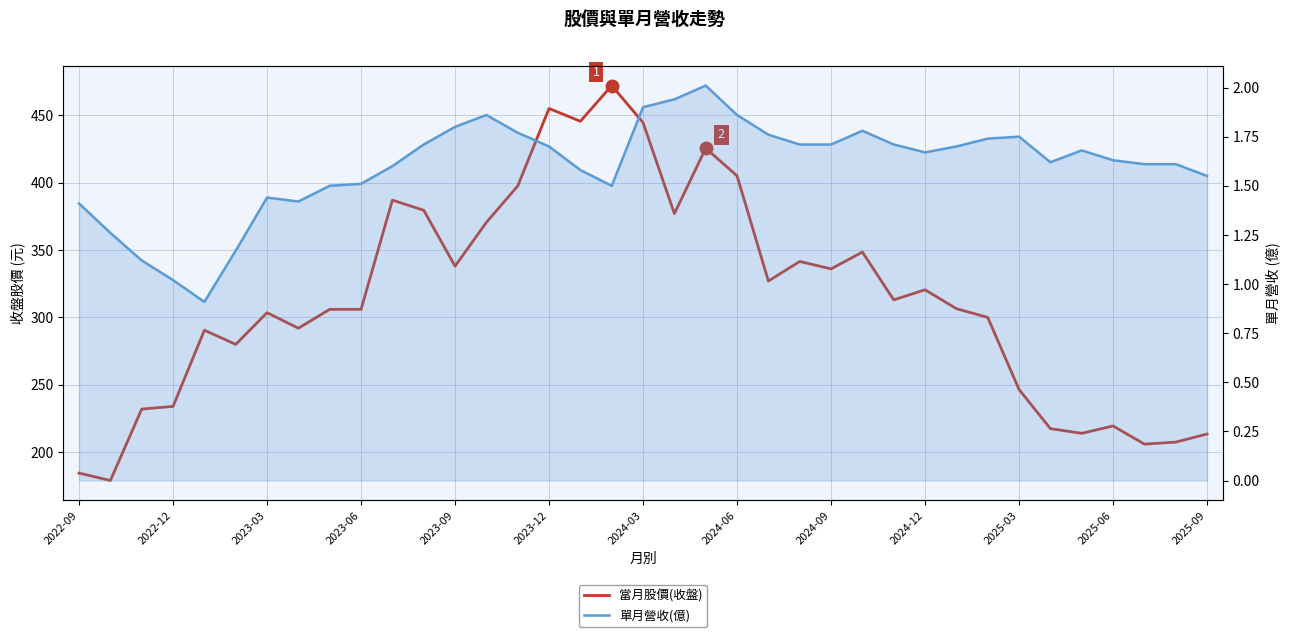

What is the maximum value for 單月營收(億)?

2.0